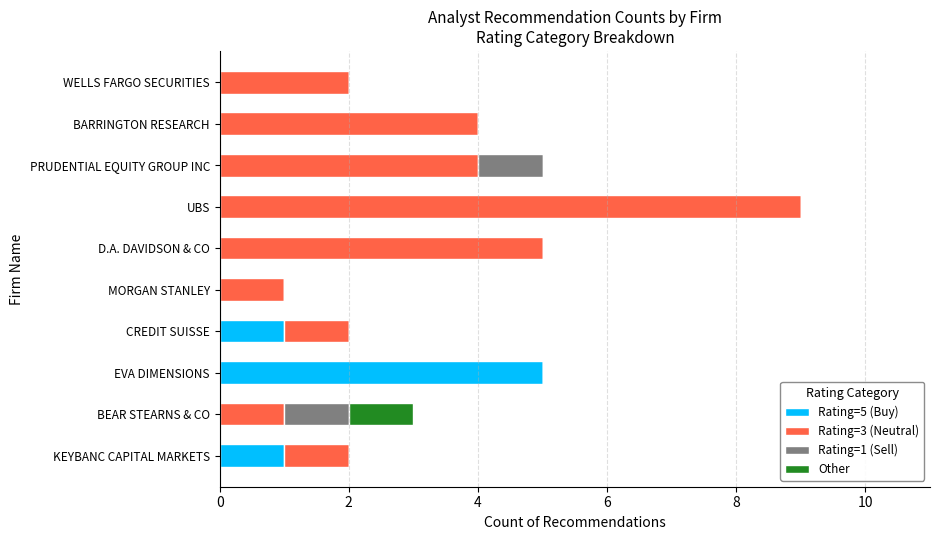

At which category is the sum across all series the highest?

UBS